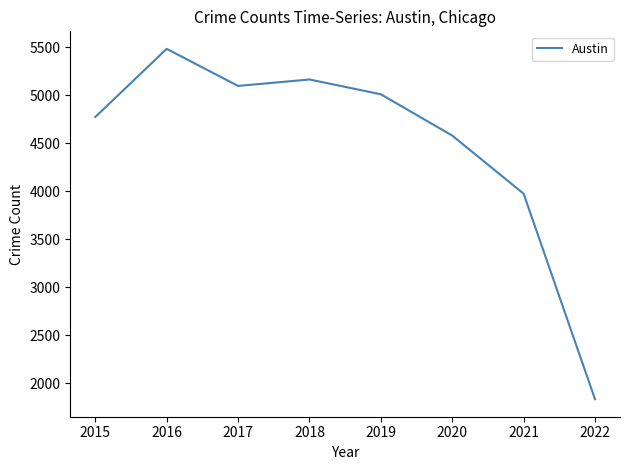

Reading right to left, list all the values displayed in this chart.

1833	3973	4578	5008	5162	5095	5481	4771